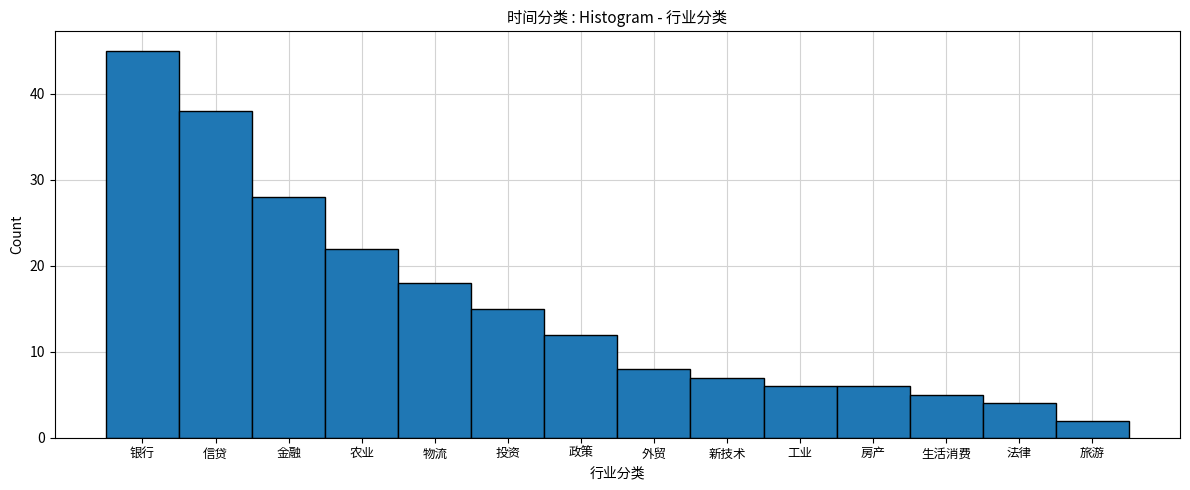

Reading left to right, list all the values displayed in this chart.

45	38	28	22	18	15	12	8	7	6	6	5	4	2